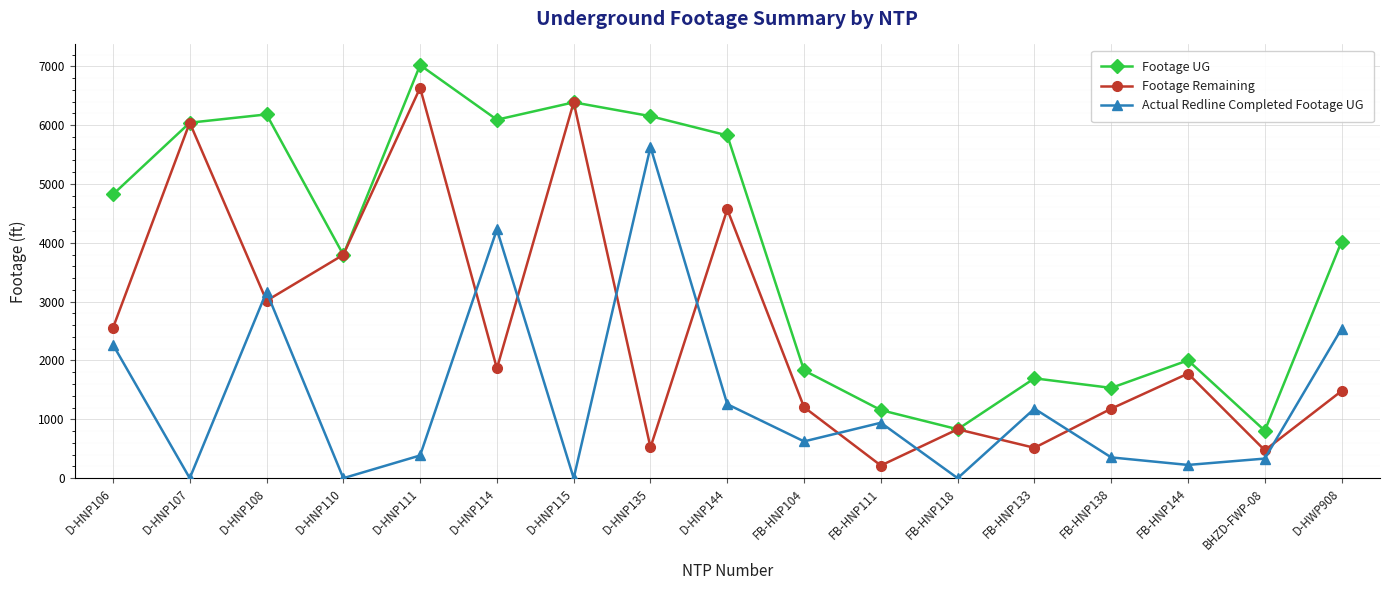

Count the number of categories in the chart.

17